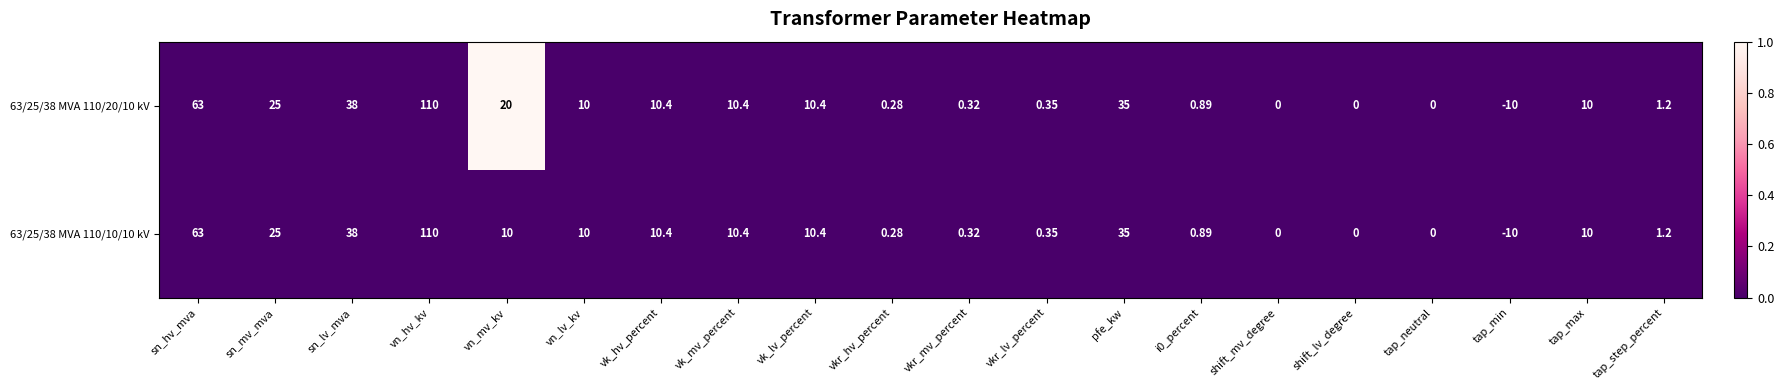

How many categories are shown in the chart?

20